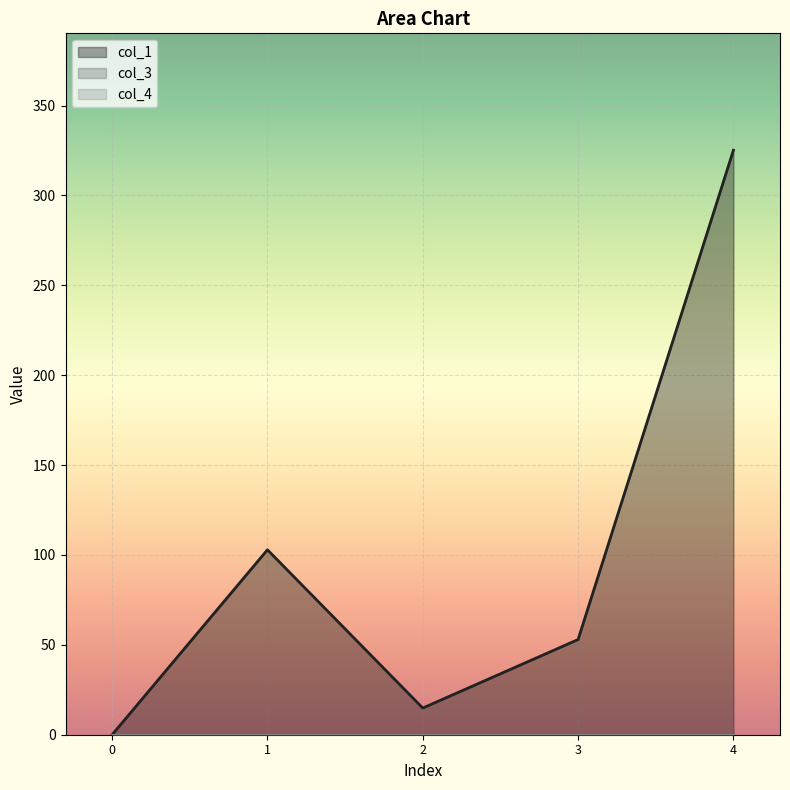

Reading left to right, what are all the values shown in this chart?

col_1: 0=0.0	1=102.9	2=14.8	3=53.0	4=325.1
col_3: 0=0.0	1=0.0	2=0.0	3=0.0	4=0.0
col_4: 0=0.0	1=0.0	2=0.0	3=0.0	4=0.0